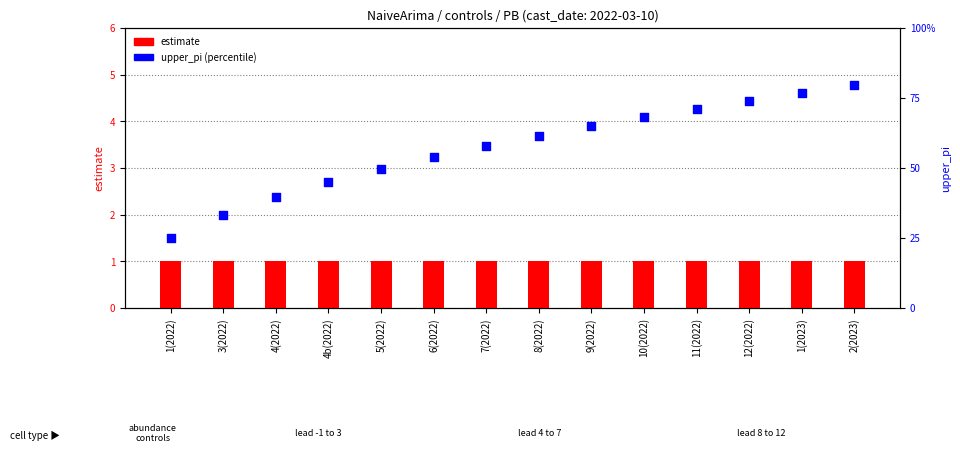

Which series has the largest total across all categories?

upper_pi